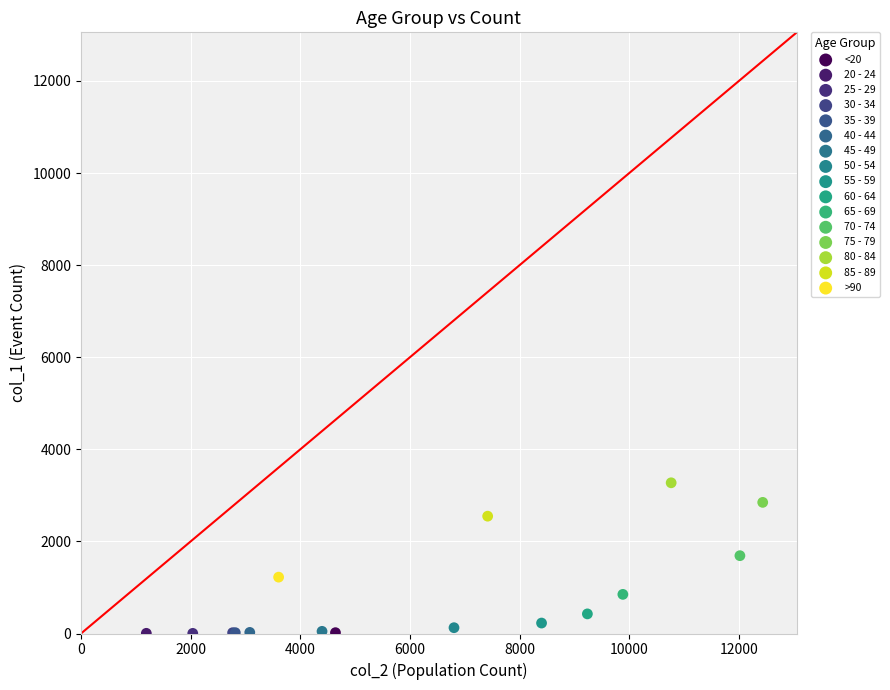

What are all the series names shown in the legend?

<20, 20 - 24, 25 - 29, 30 - 34, 35 - 39, 40 - 44, 45 - 49, 50 - 54, 55 - 59, 60 - 64, 65 - 69, 70 - 74, 75 - 79, 80 - 84, 85 - 89, >90